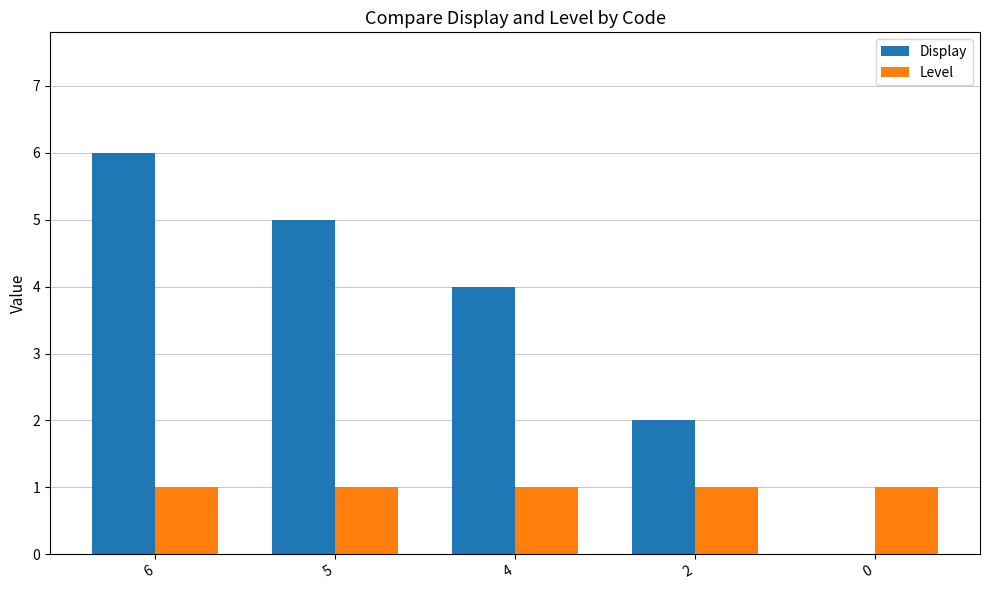

What value does the Display series have at 5?

5